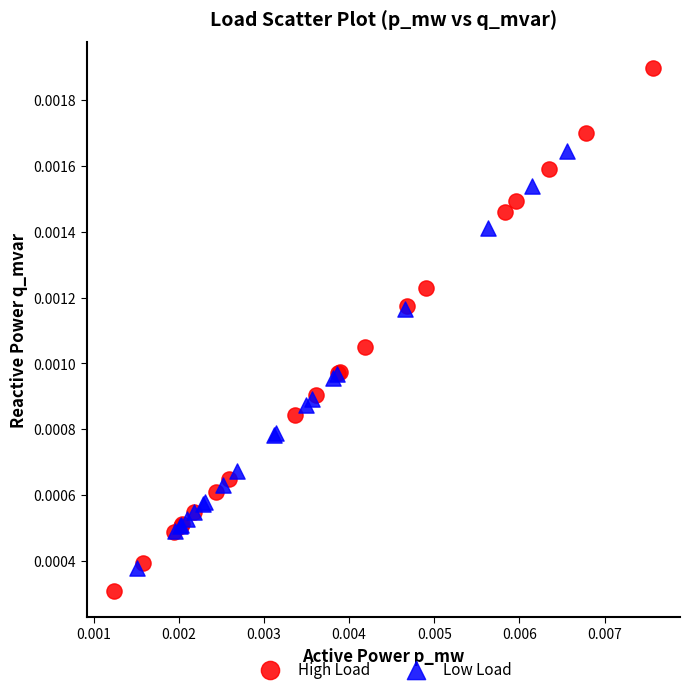

Which series has the widest spread of Y values?

High Load